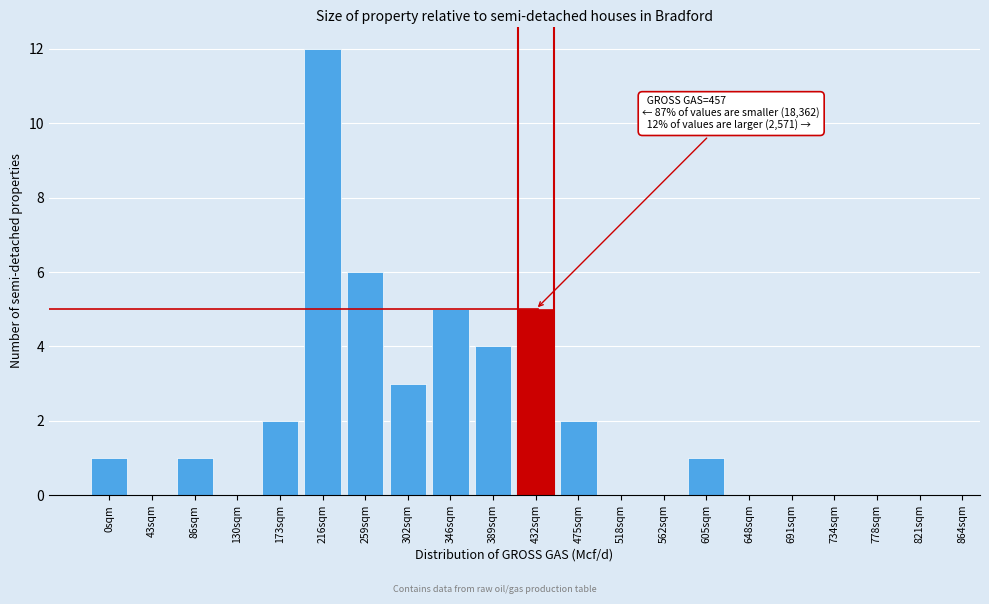

What is the sum of the values at 432sqm and 86sqm?

6